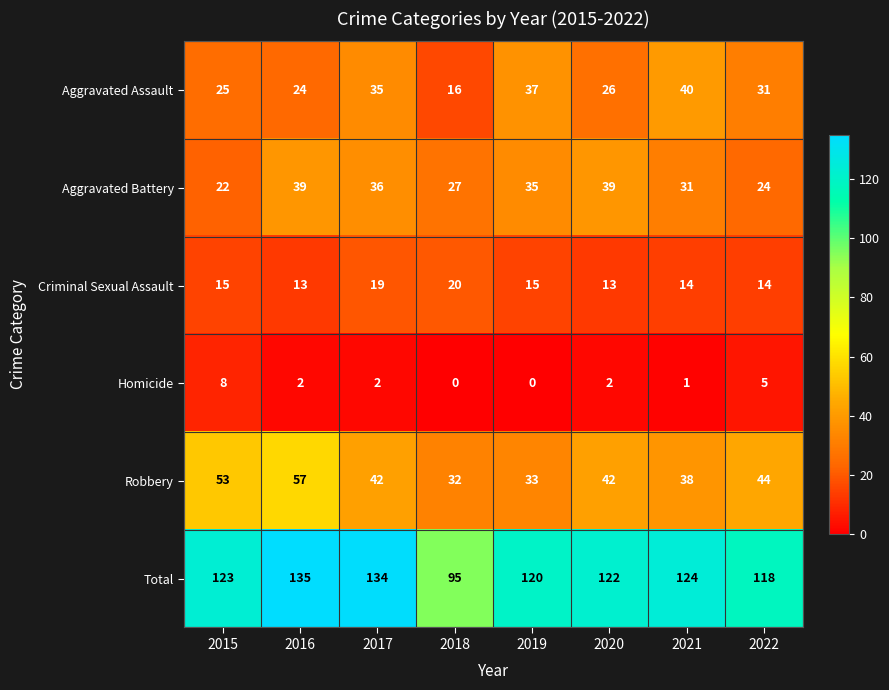

The value of Total at 2019 is 120. True or false?

True